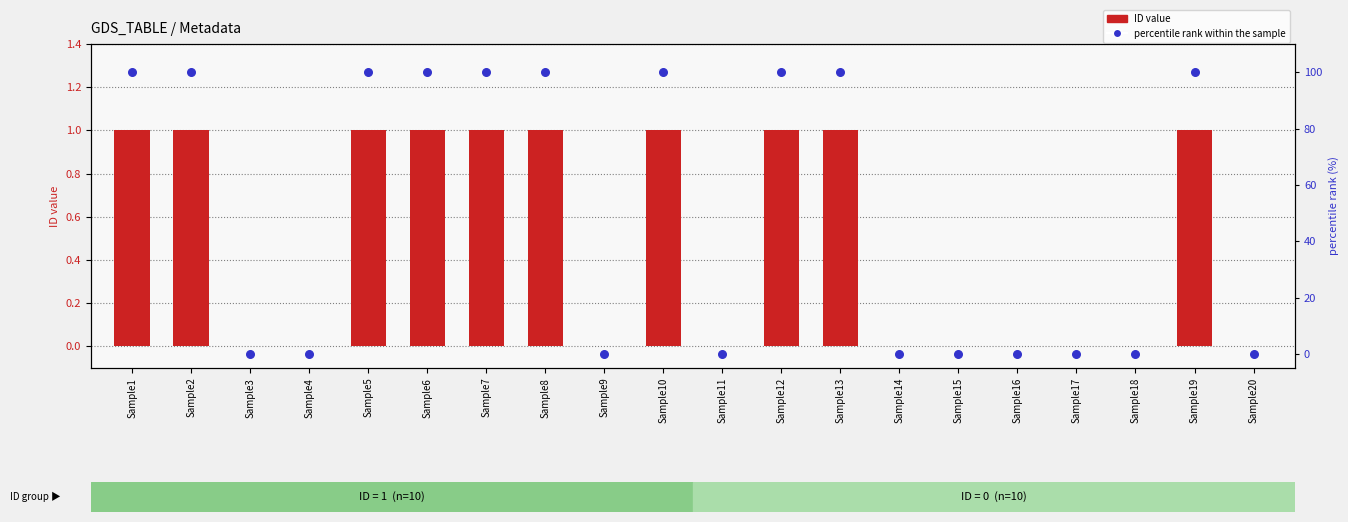

At how many categories does at least one series exceed 34?

10